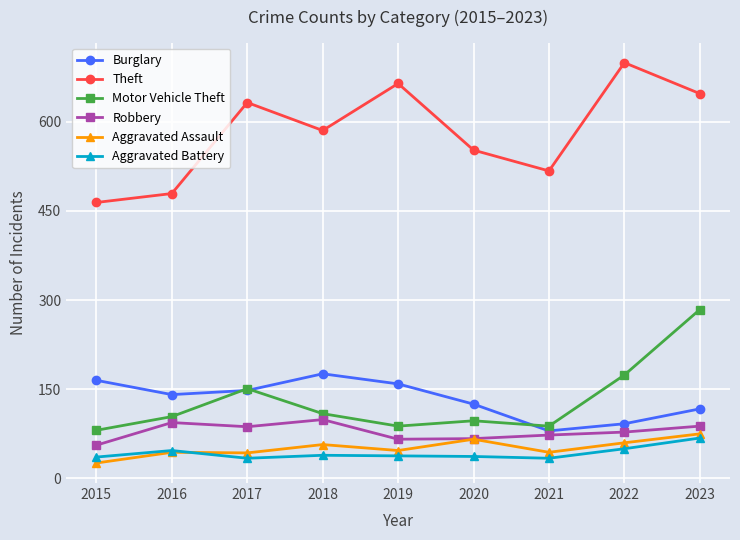

True or false: Aggravated Assault and Motor Vehicle Theft cross at least once.

False